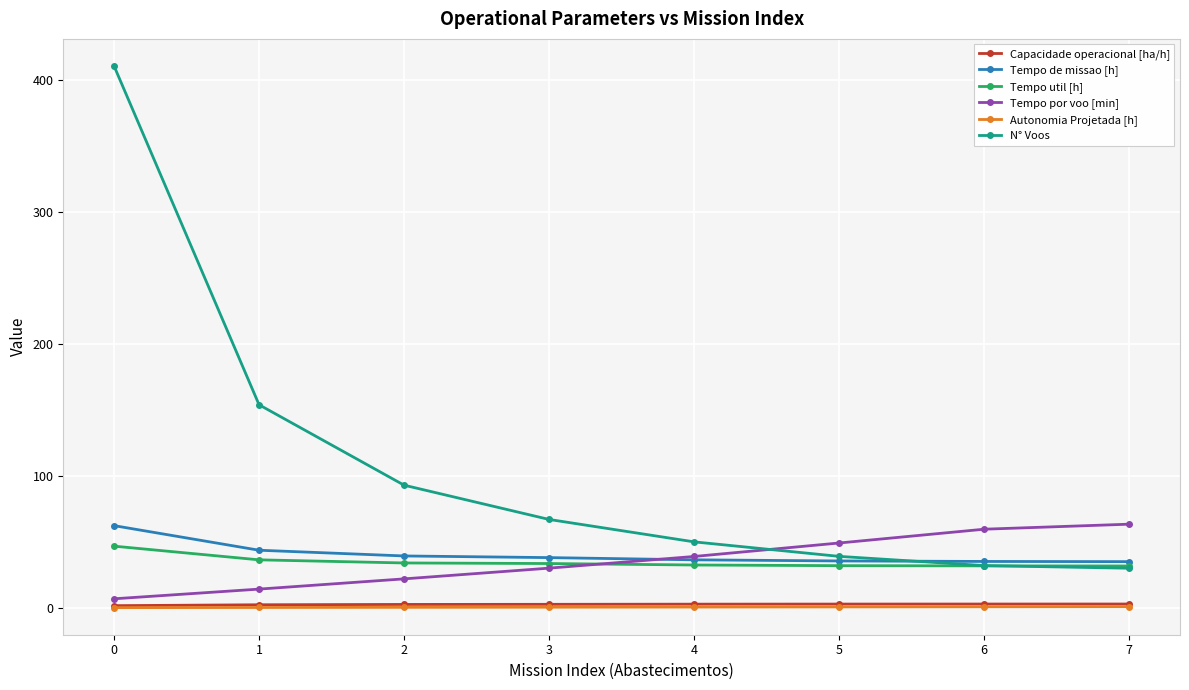

Is it true that Tempo de missao [h] equals 36.4 at 4?

True